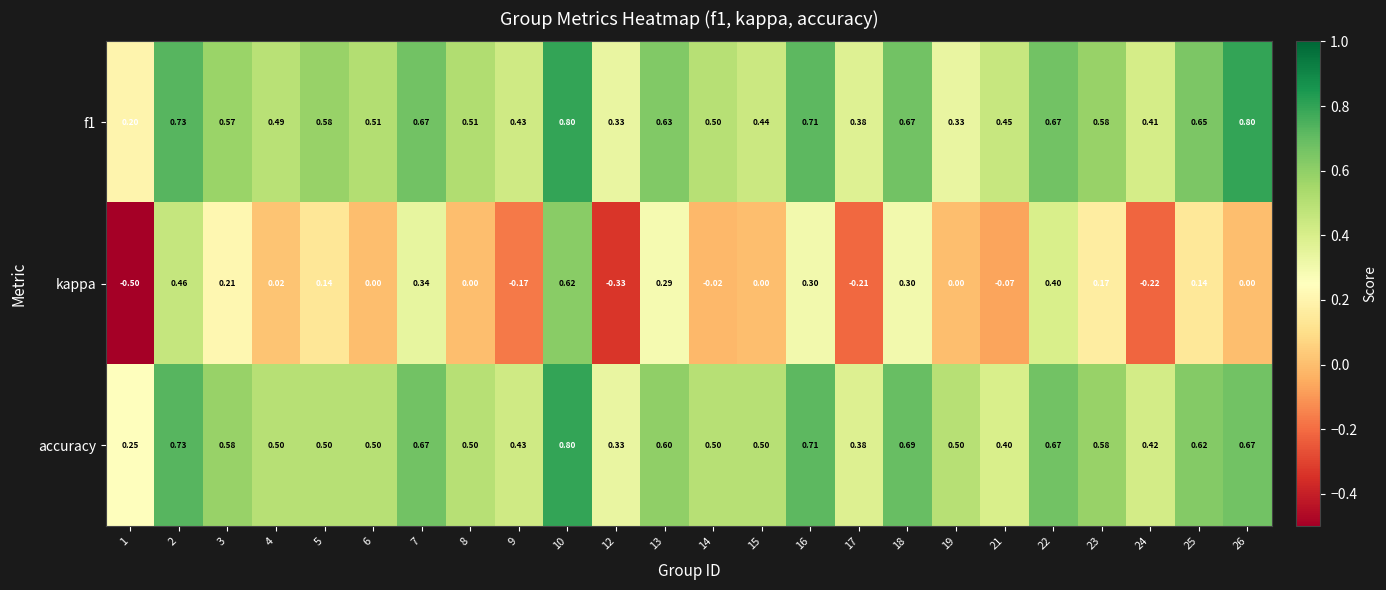

Is the value of f1 at 25 greater than the value of accuracy at 17?

Yes